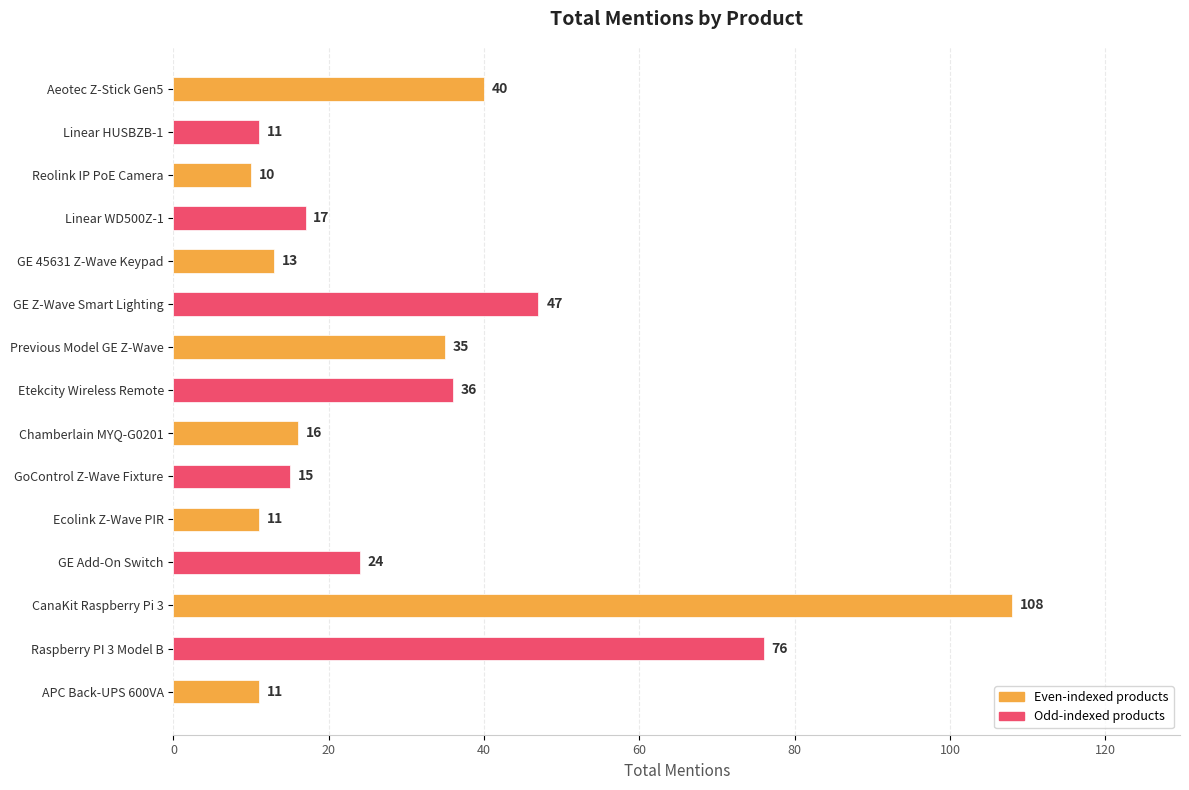

True or false: the data shows 40 at GE Add-On Switch.

False